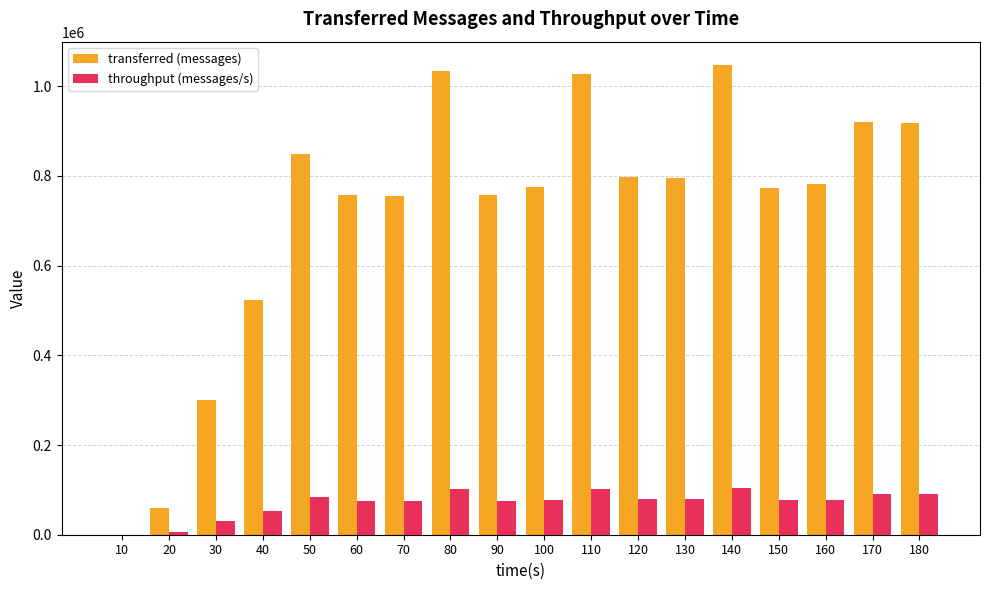

What is the highest value of the throughput (messages/s) series?

104185